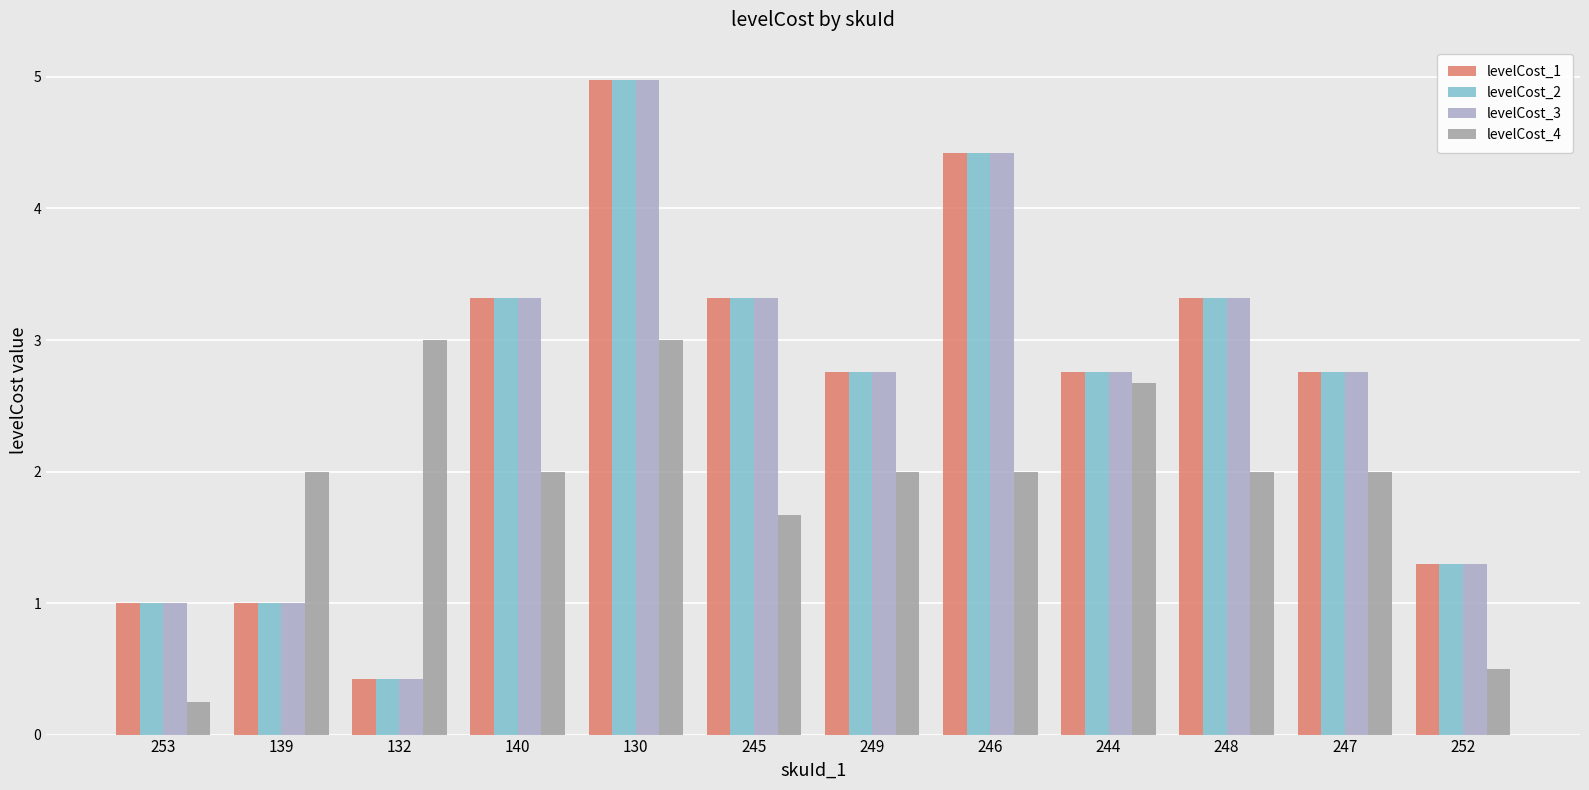

What is the maximum value shown in the chart?

5.0